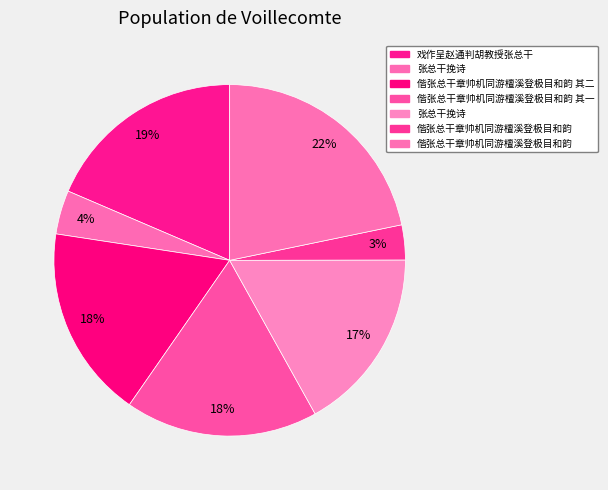

How many slices are in this pie chart?

7